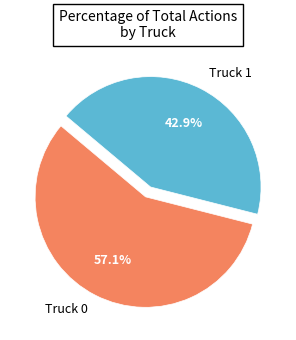

Rank the categories by value from lowest to highest.

Truck 1, Truck 0